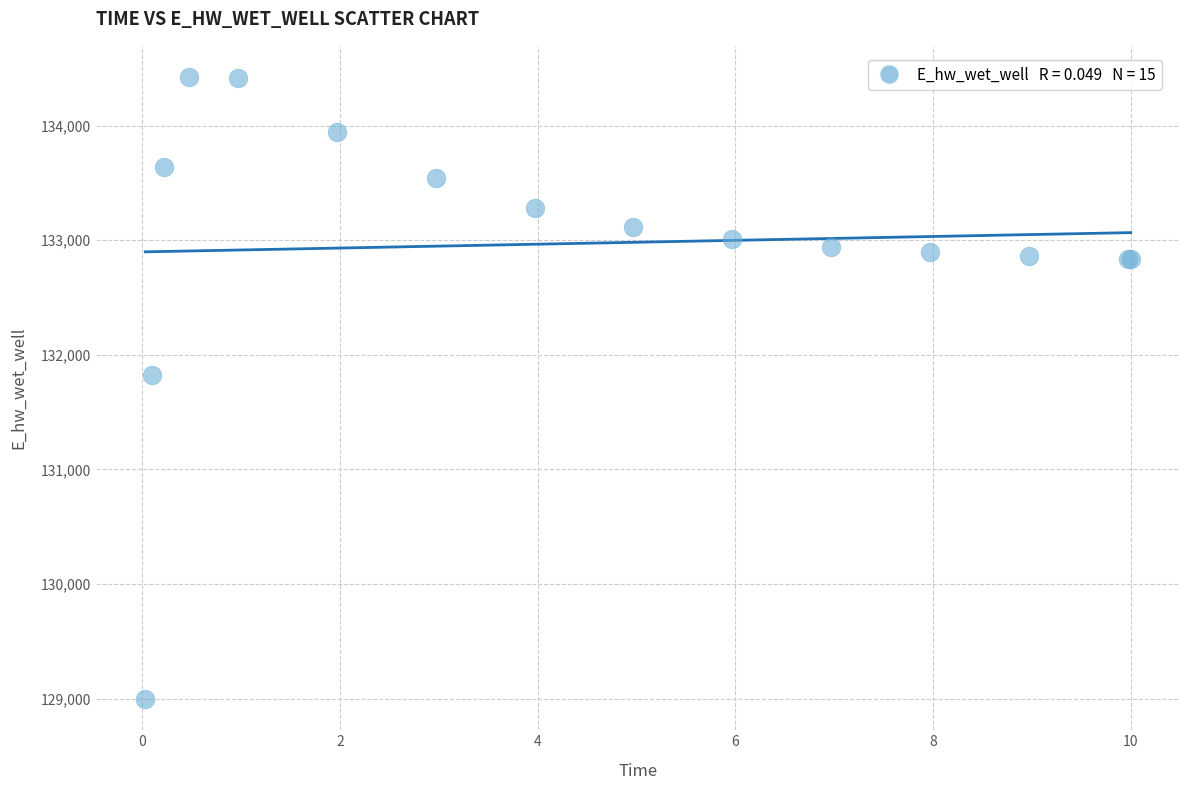

What Y value in the scatter plot is closest to 131709?

131827.2